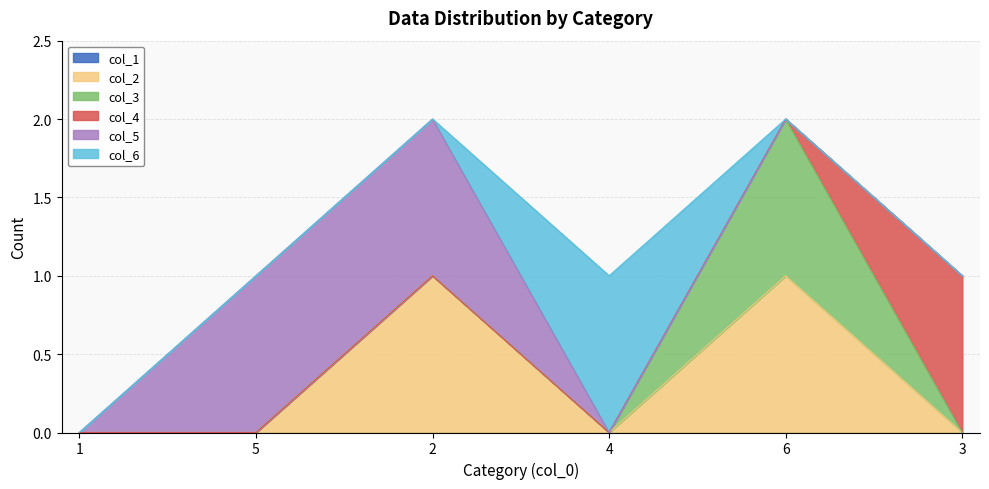

True or false: col_5 has more than 1 points higher than both neighbors.

False